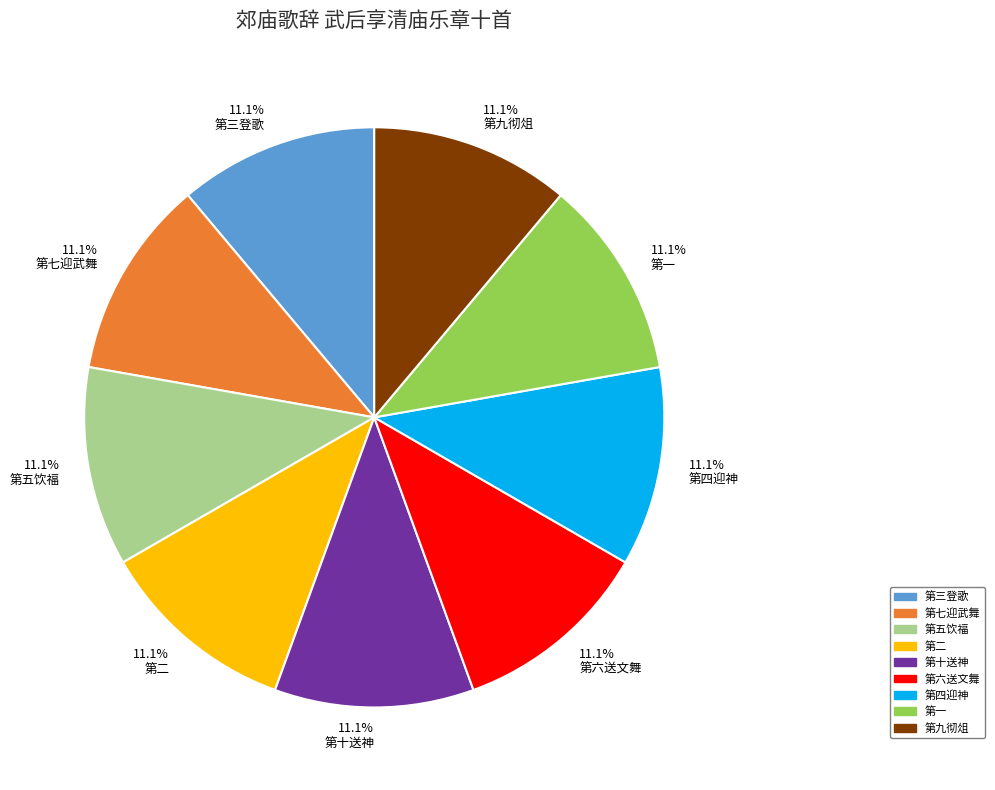

Approximately how many times larger is the value at 11.1% 第六送文舞 compared to 11.1% 第九彻俎?

1.0